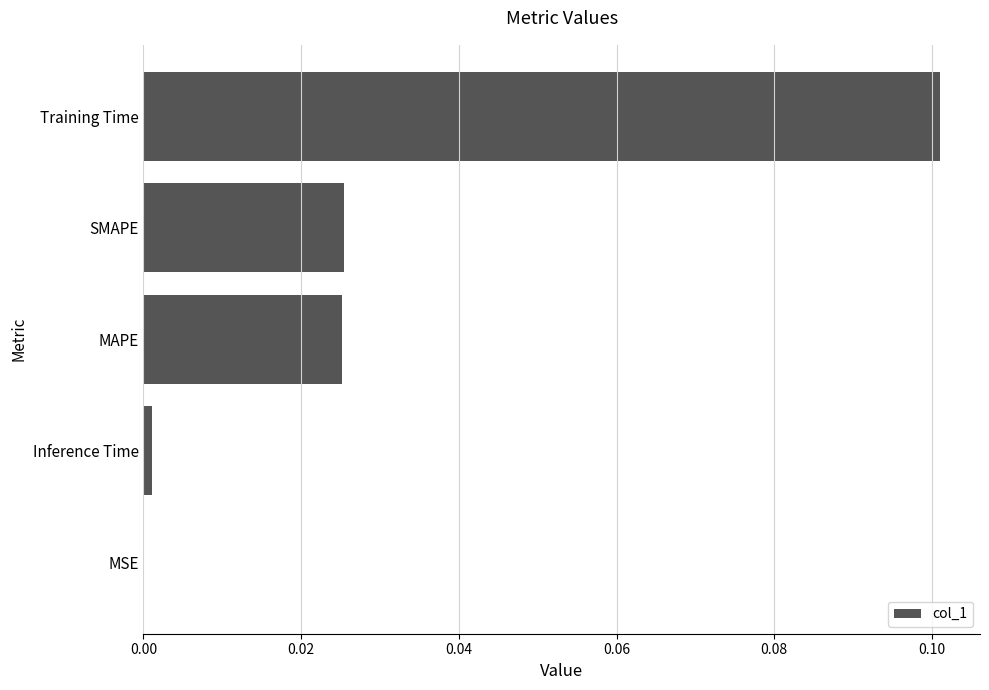

The chart shows a value of 0.1 at Training Time. True or false?

True